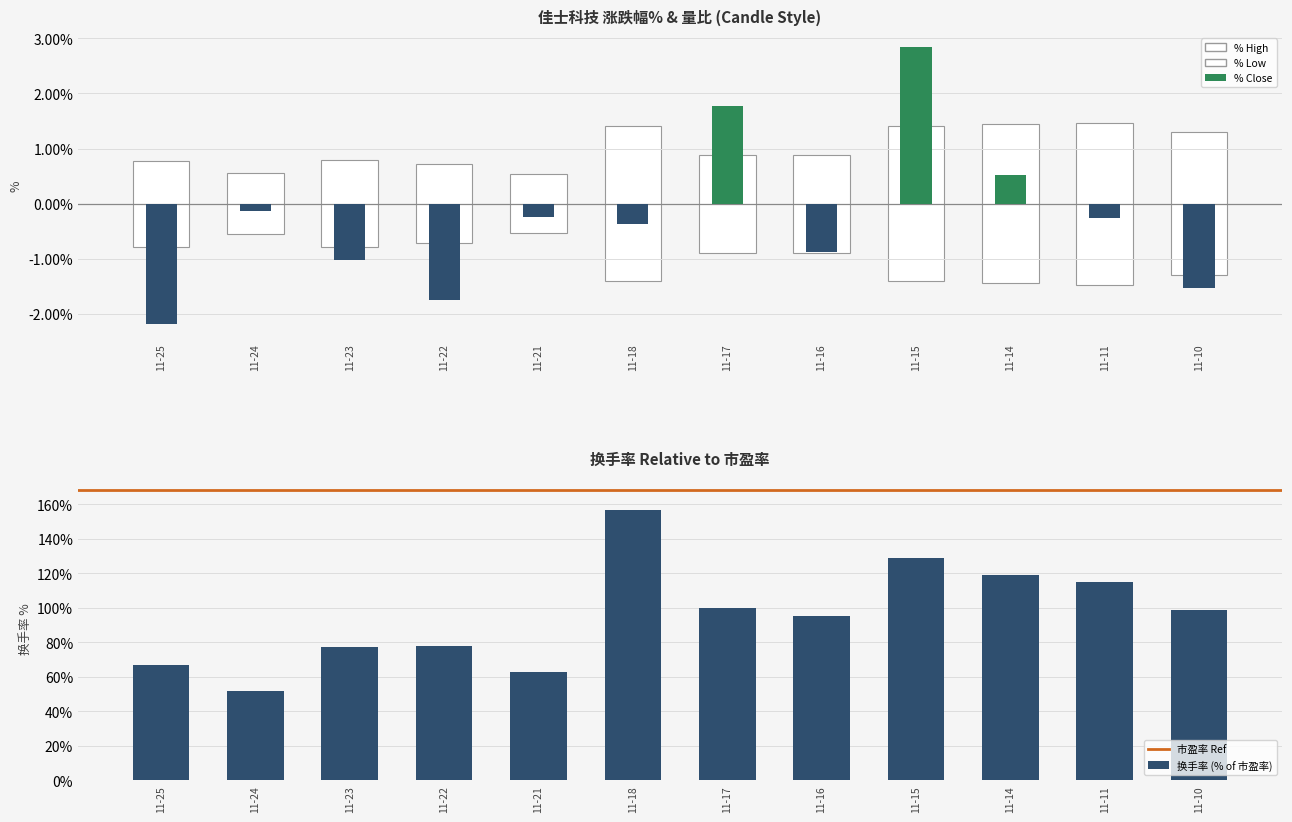

What is the minimum value shown in the chart?

-2.2